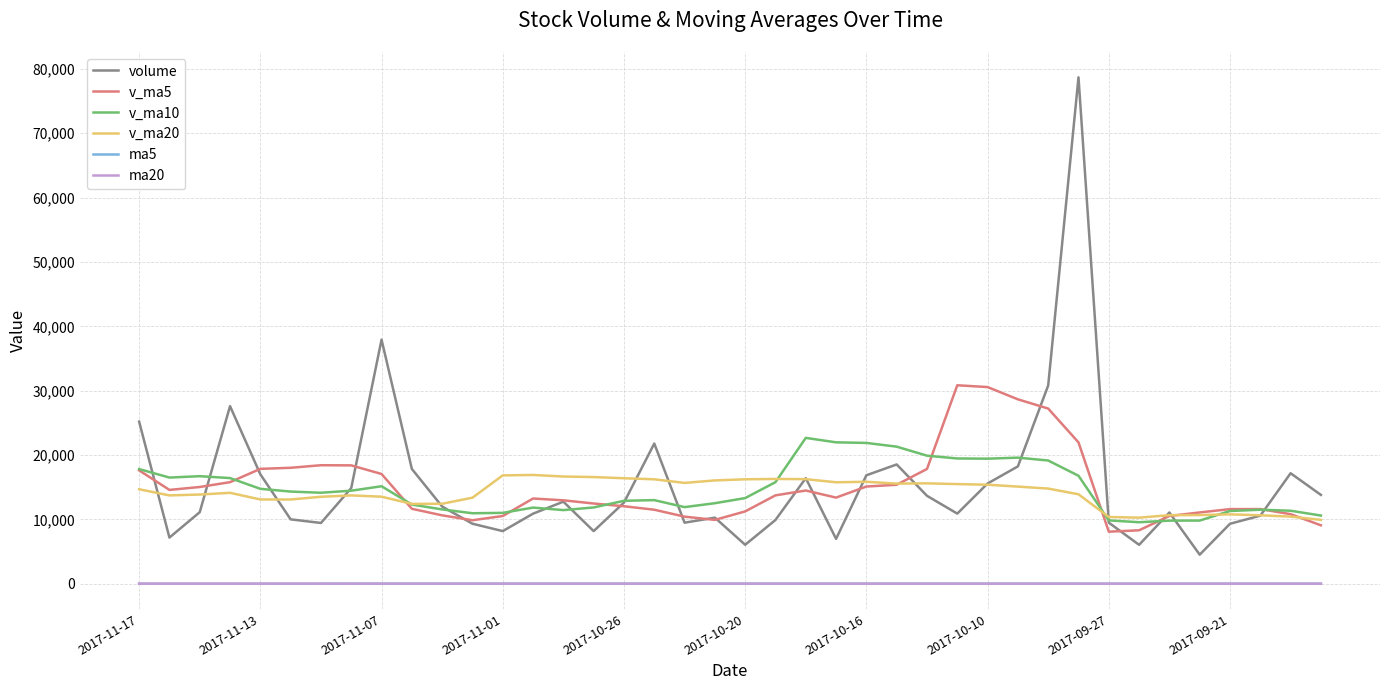

What is the maximum value shown in the chart?

78667.3